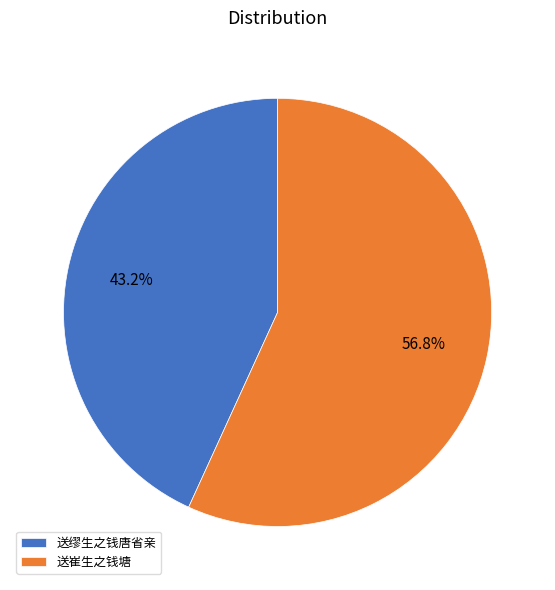

What is the majority slice?

送崔生之钱塘